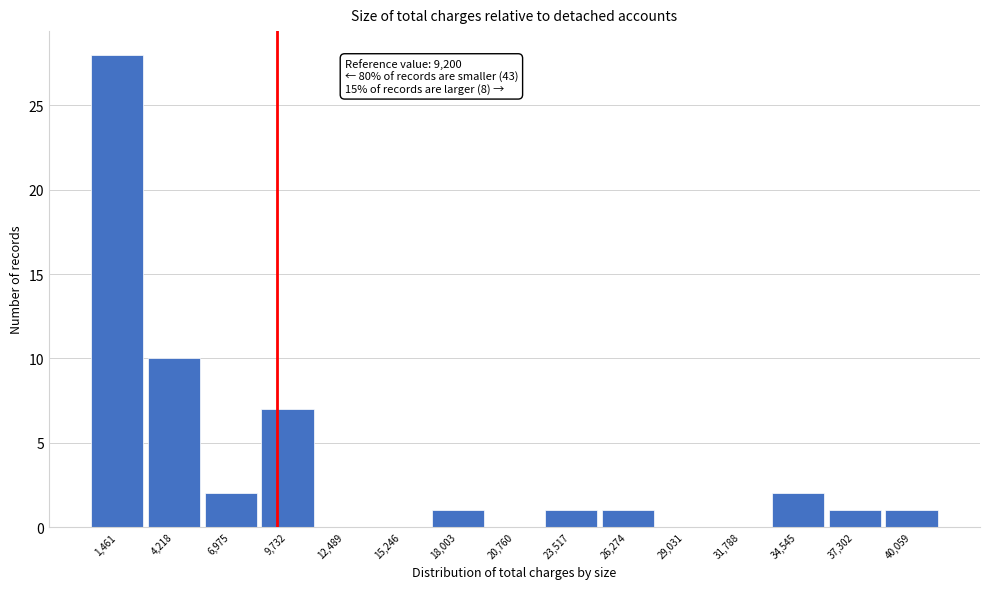

Over which range of the x-axis is the bar tallest?

0 to 3000